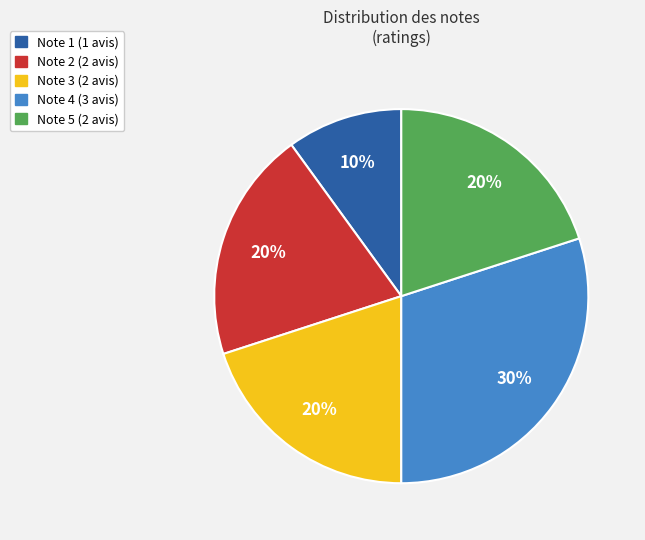

To the nearest percent, what is the average slice percentage?

20%